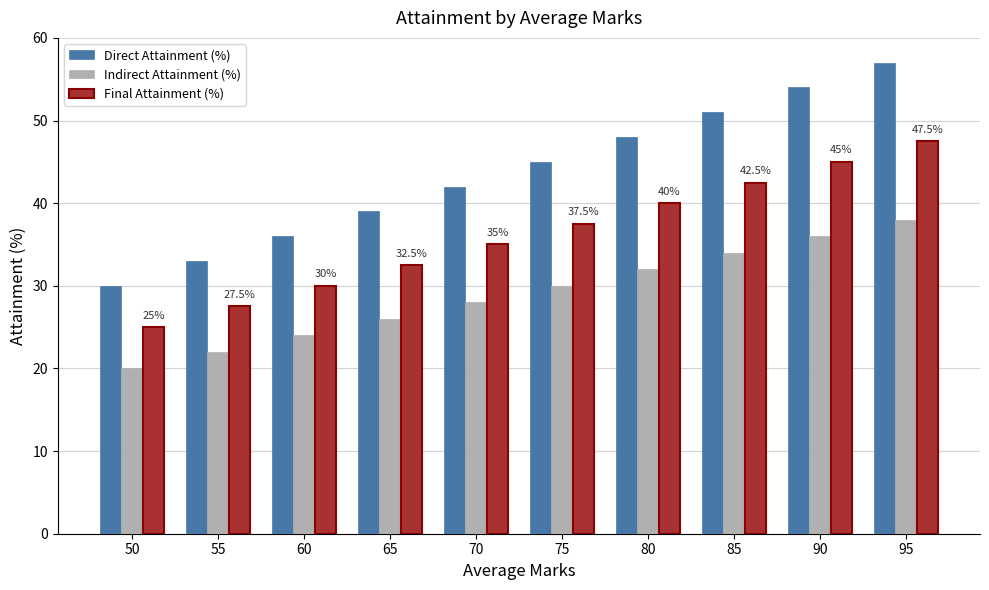

What is the difference between the highest and lowest values at 55?

11.0